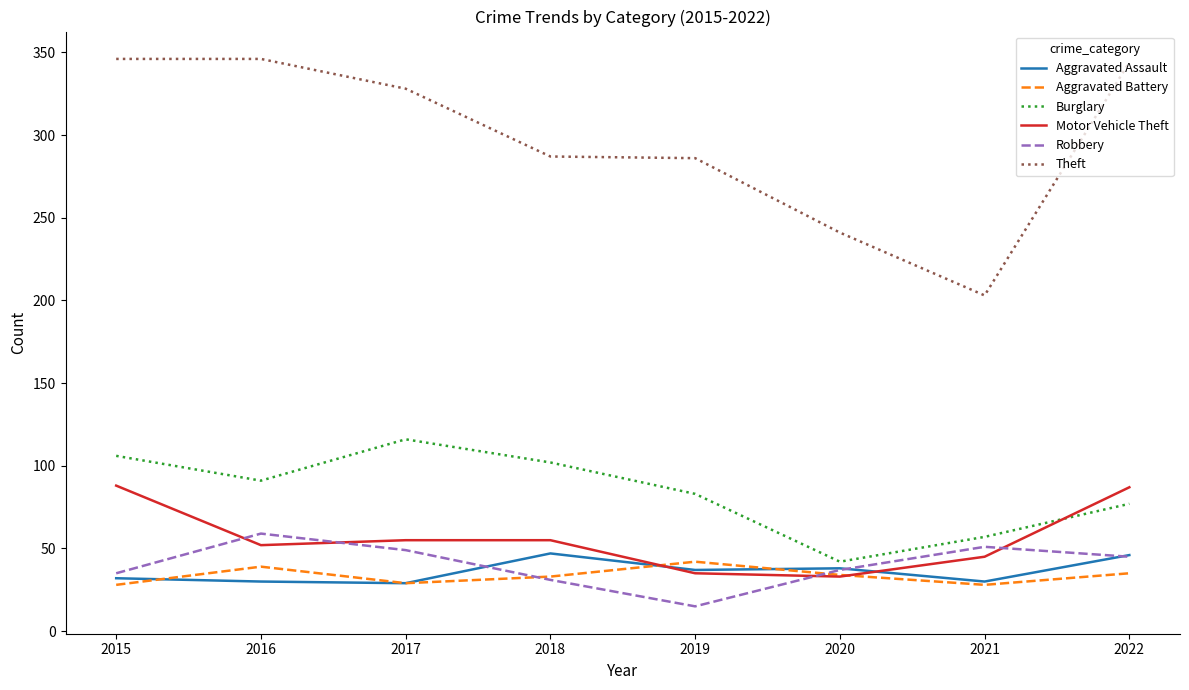

Rank the series by their maximum value, from lowest to highest.

Aggravated Battery, Aggravated Assault, Robbery, Motor Vehicle Theft, Burglary, Theft